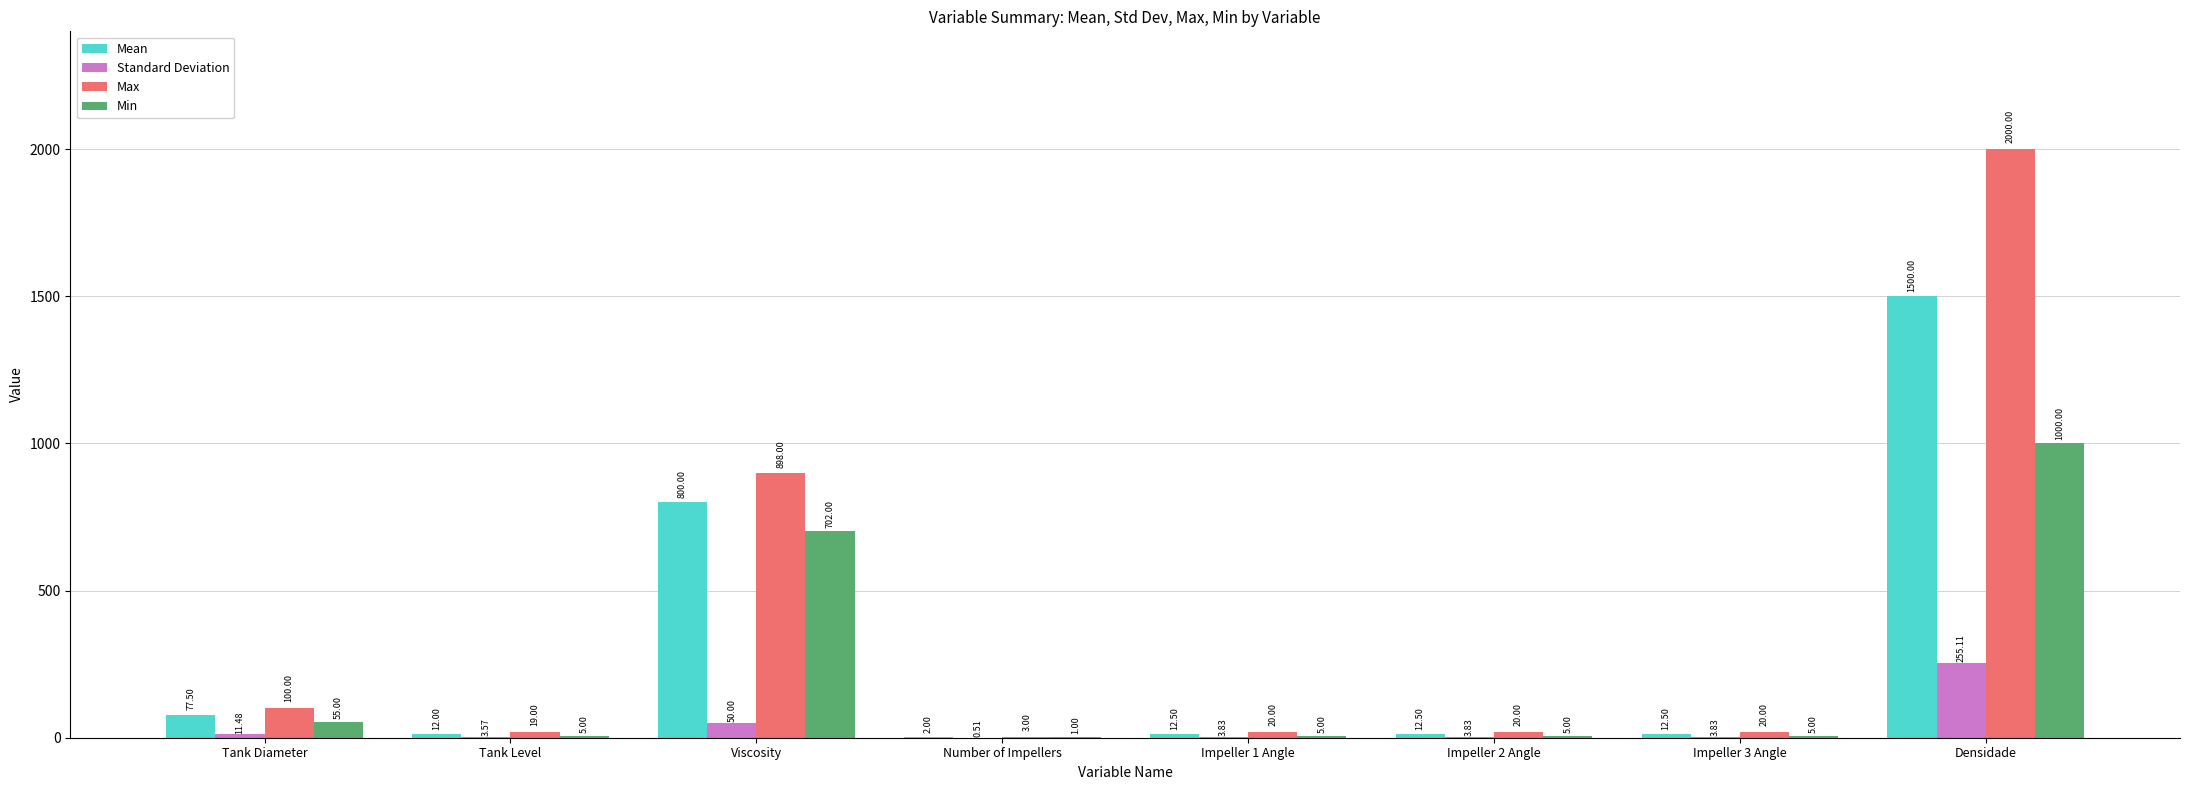

How many distinct data groups are displayed?

4